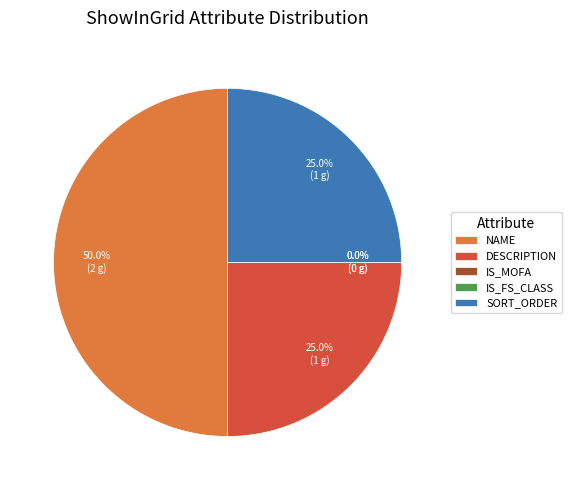

What is the largest slice in the pie chart?

NAME